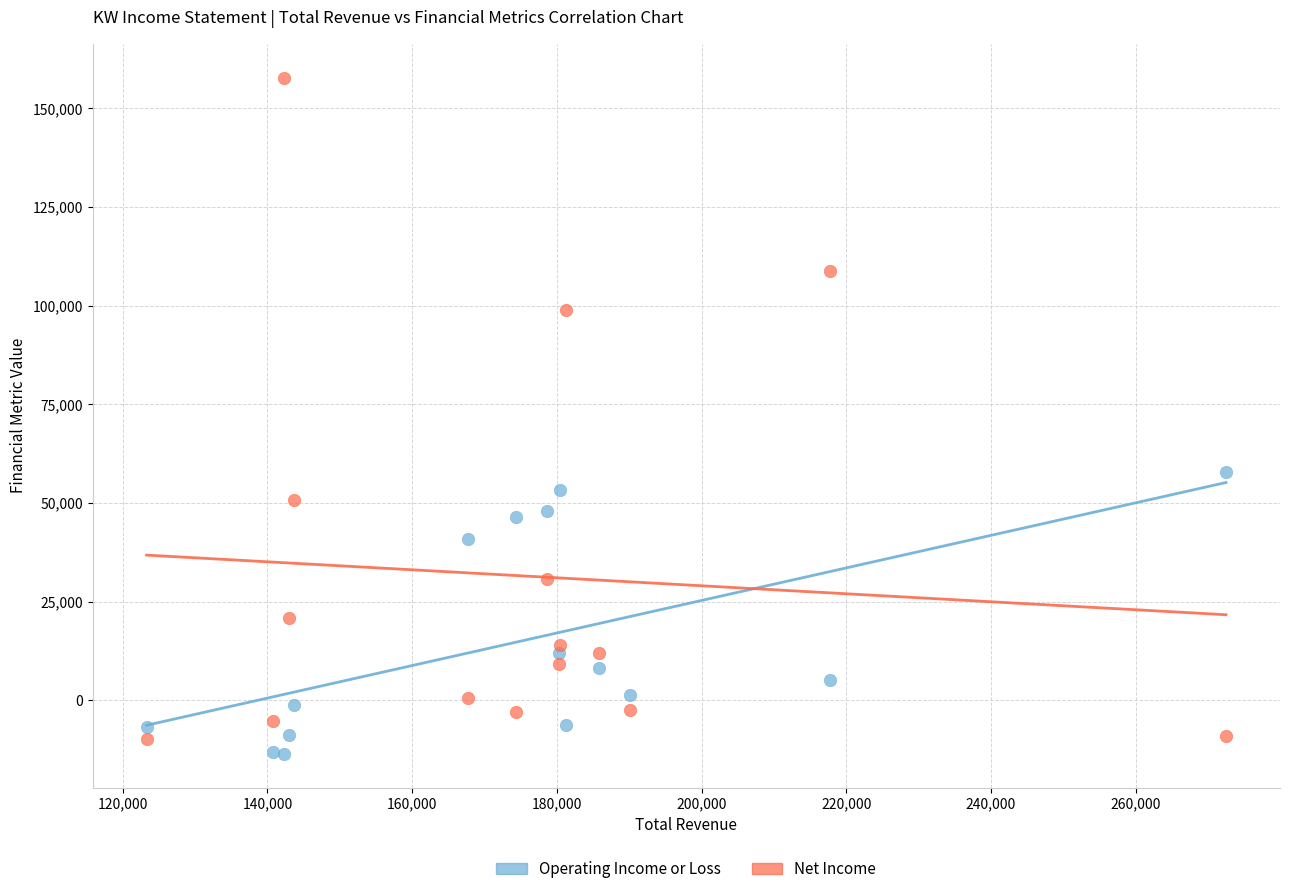

Which series has the widest spread of Y values?

Net Income